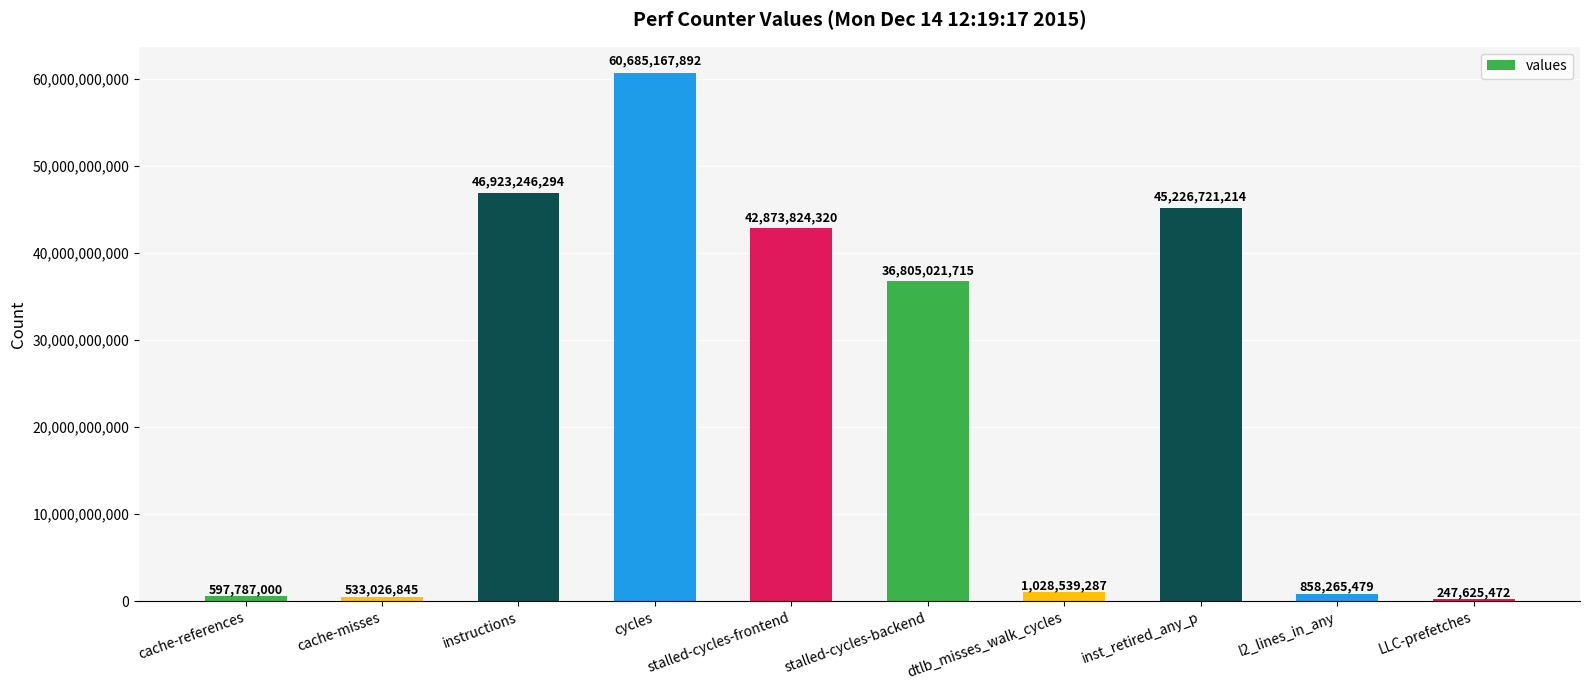

Approximately how many times larger is the value at stalled-cycles-frontend compared to cache-misses?

80.4